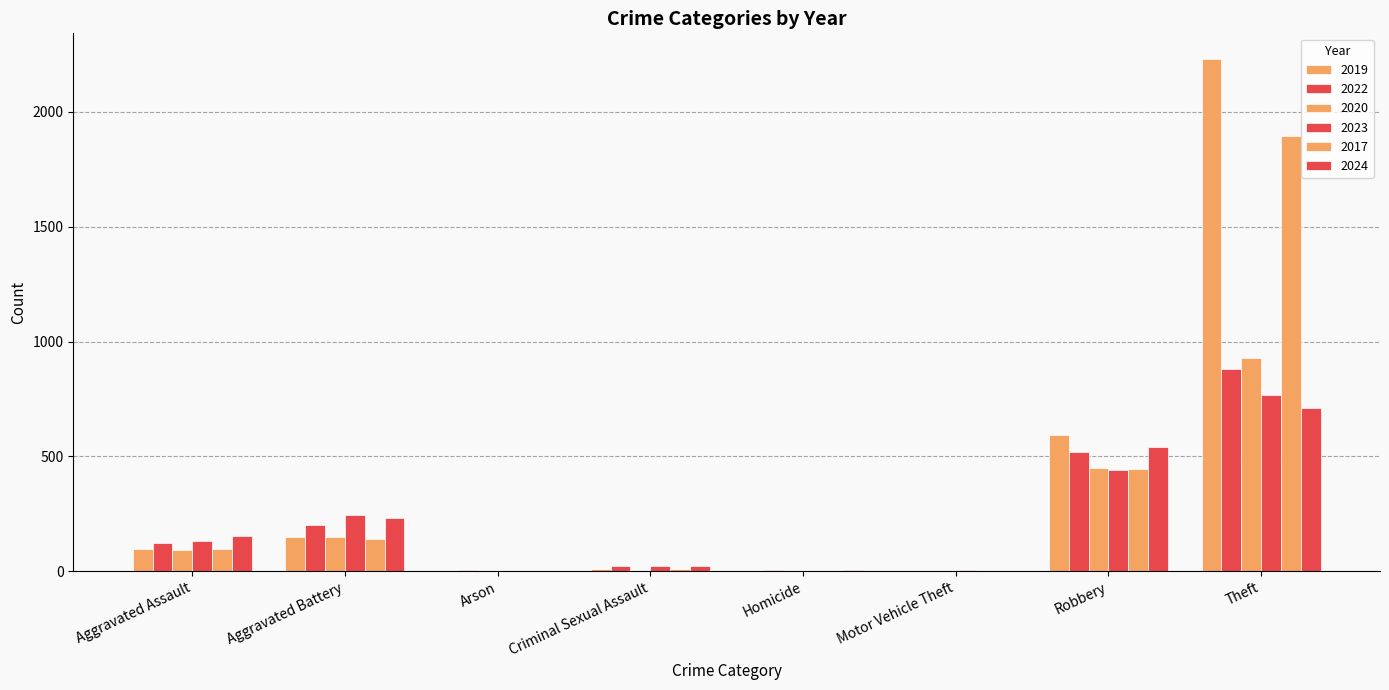

How many distinct data groups are displayed?

6